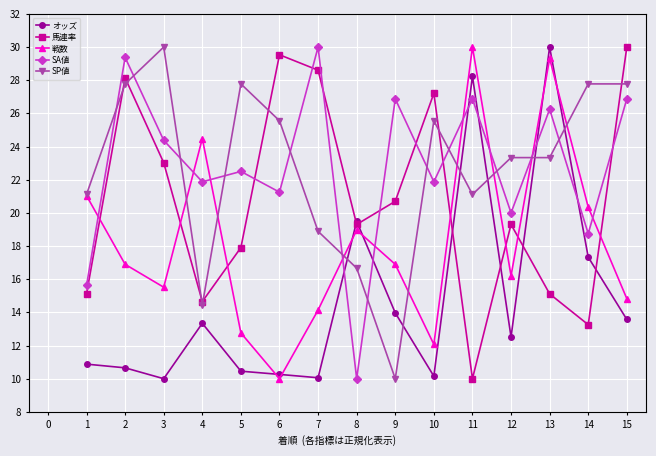

The オッズ series shows 10.2 at 10. True or false?

True